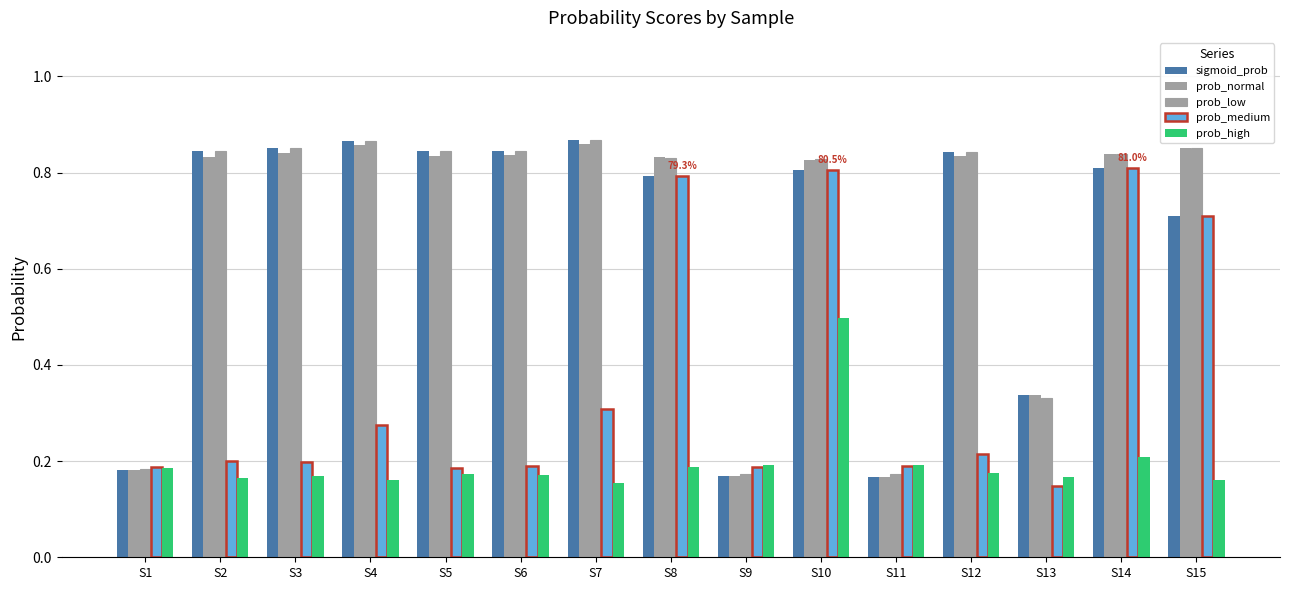

Are the bars horizontal?

No